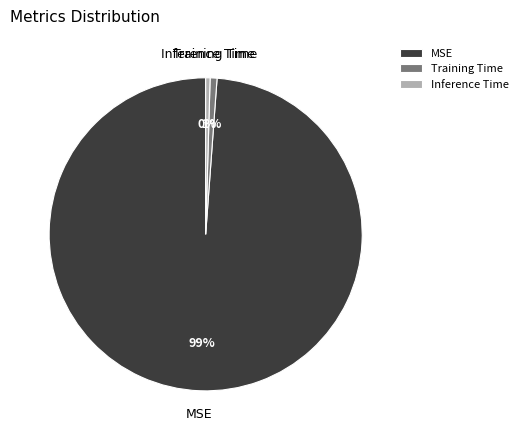

Which category accounts for the majority?

MSE